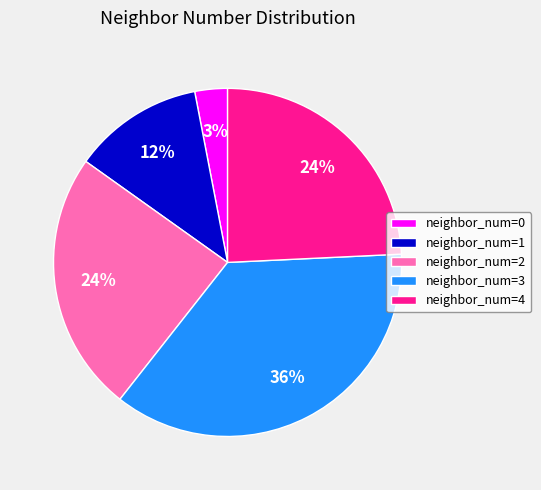

What is the ratio of the value at neighbor_num=3 to the value at neighbor_num=4?

1.5